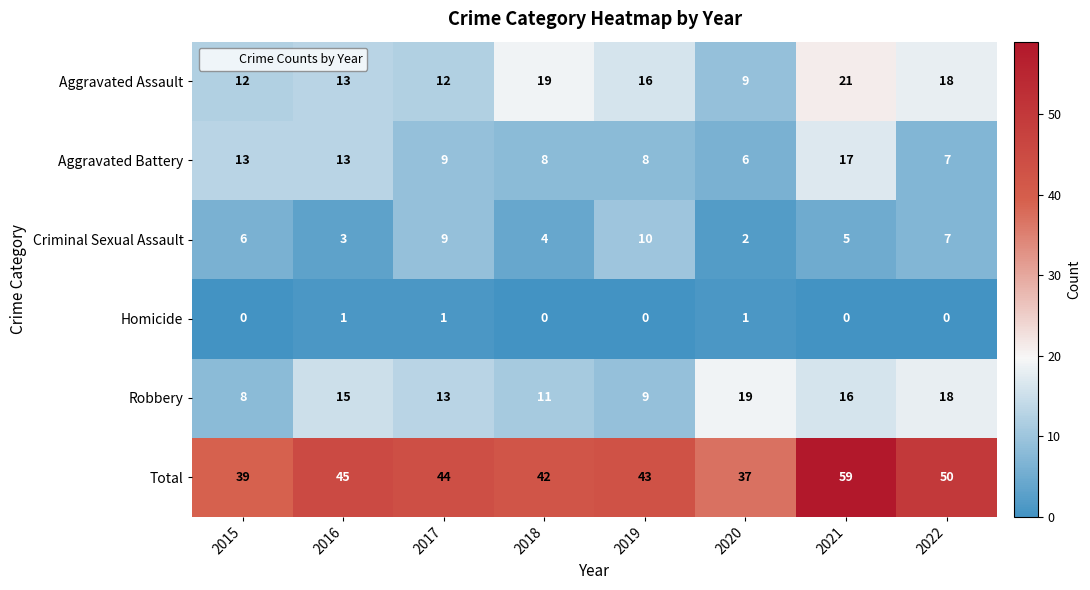

What is the difference between the maximum and second lowest values in the Aggravated Assault series?

9